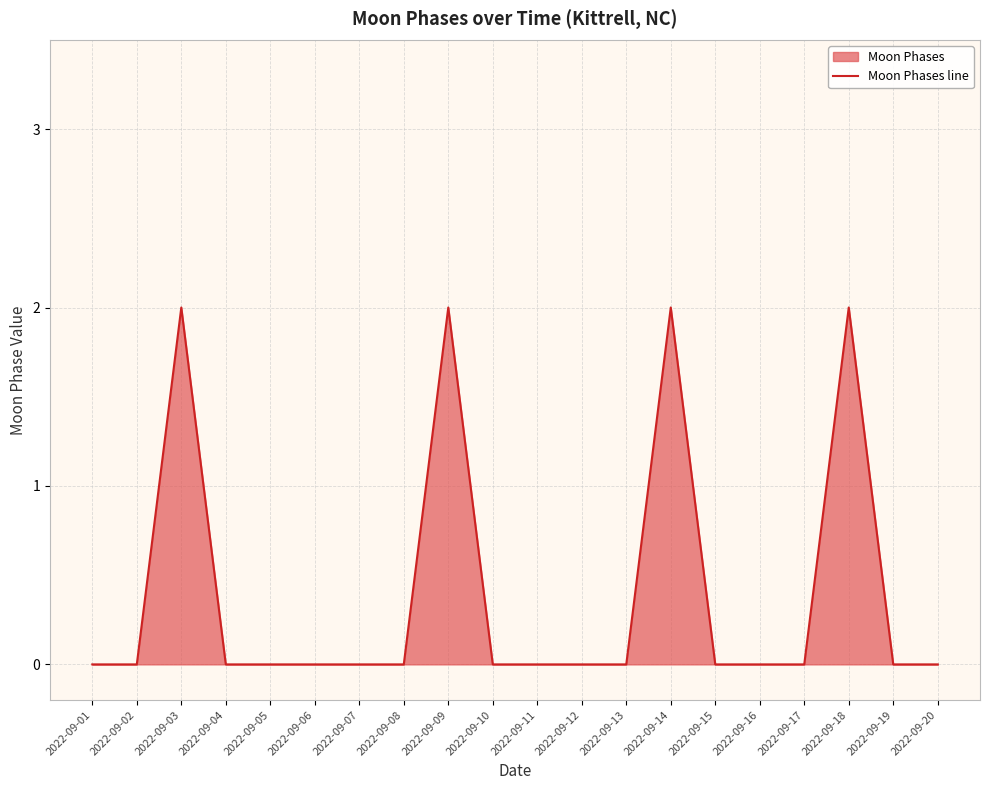

Between 2022-09-03 and 2022-09-10, which is larger?

2022-09-03